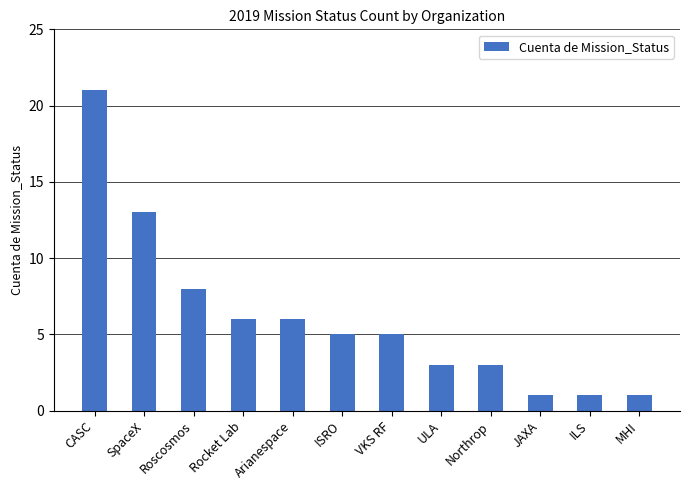

What is the difference between the maximum and minimum values?

20